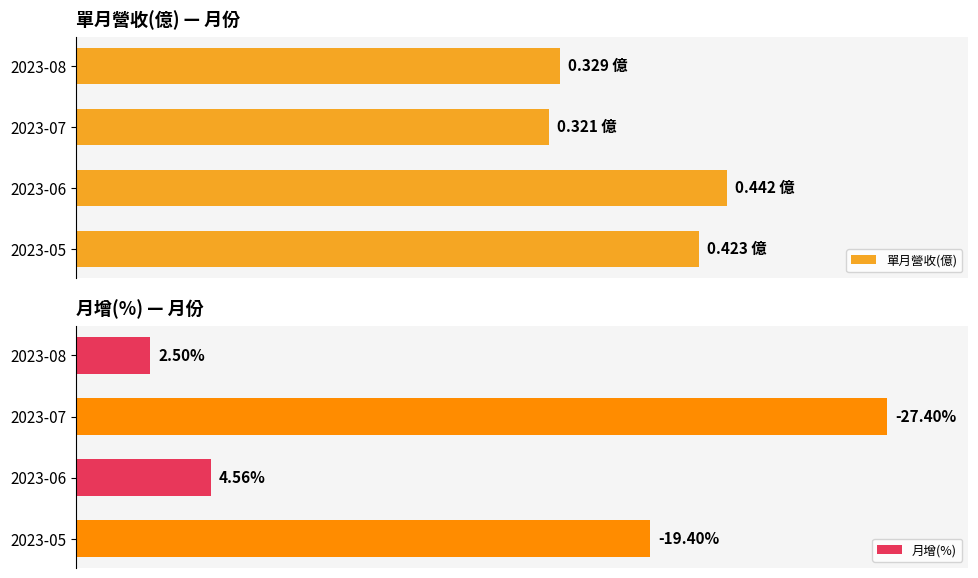

Is it true that 月增(%) equals 16.8 at 2023-05?

False